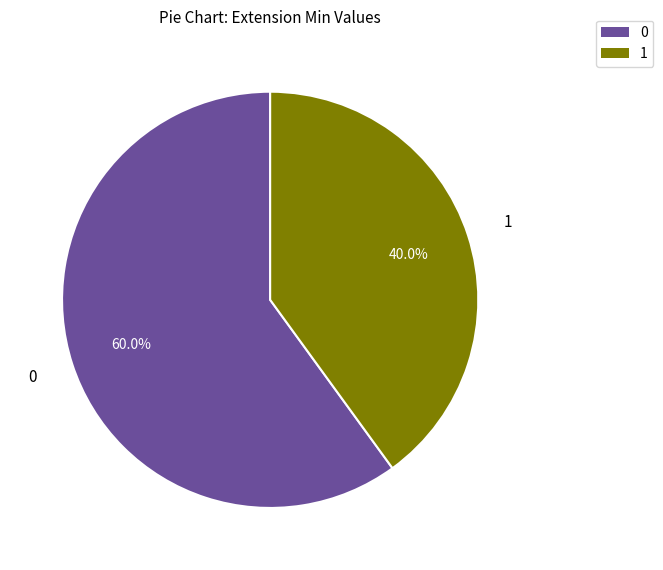

How many slices are in this pie chart?

2